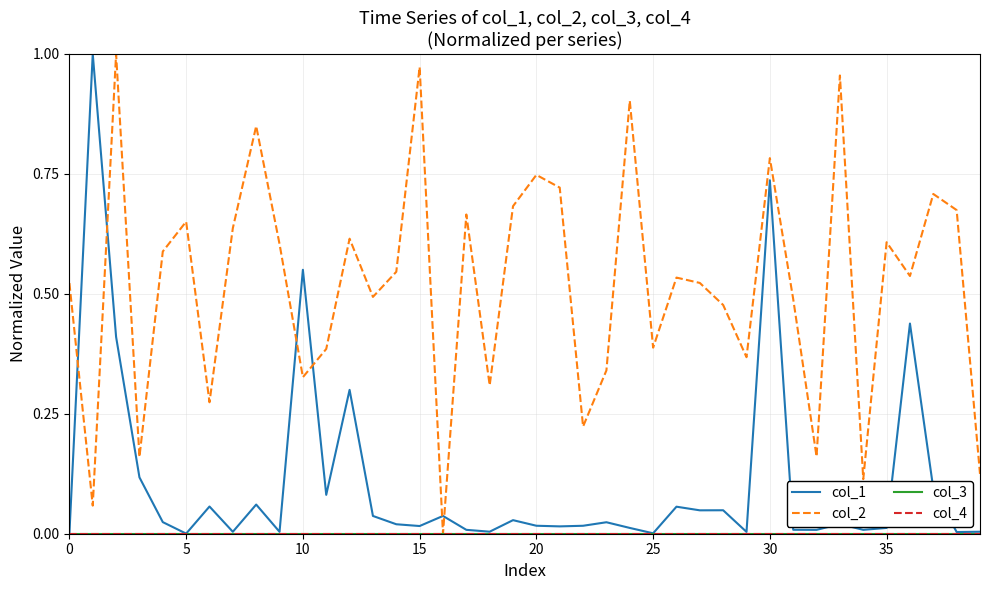

Does the chart display data point markers on the line(s)?

No